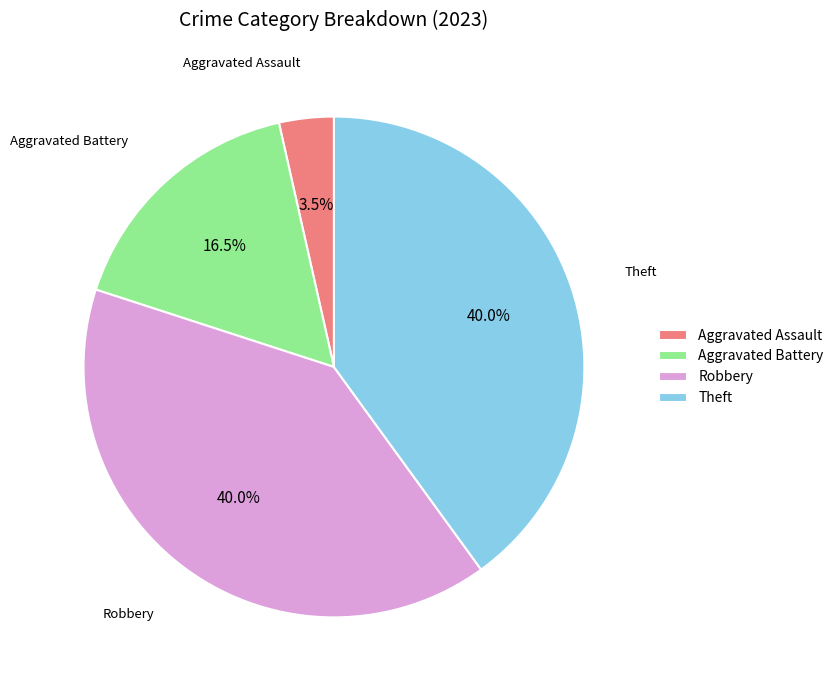

How much of the chart is everything except Theft?

60.0%